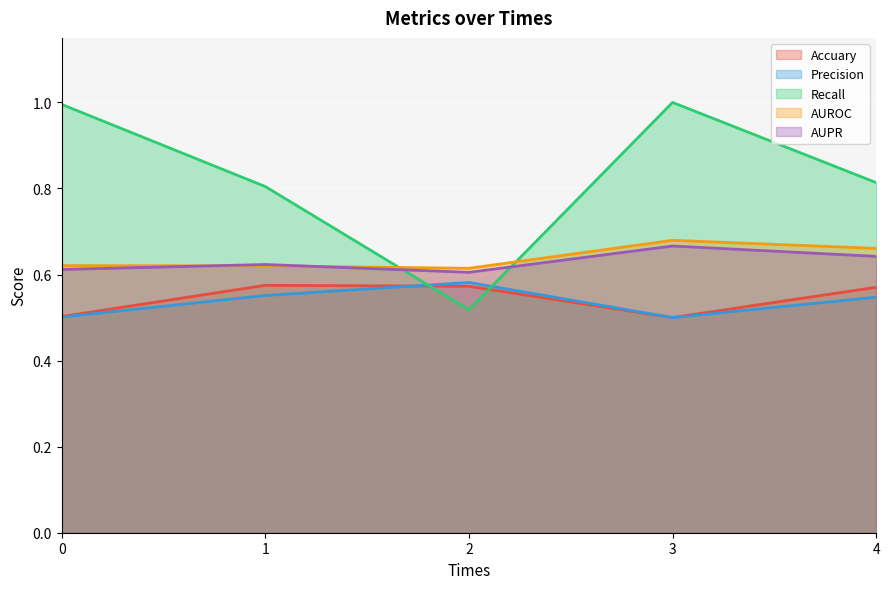

True or false: Precision has a value of 0.5 at 0.

True